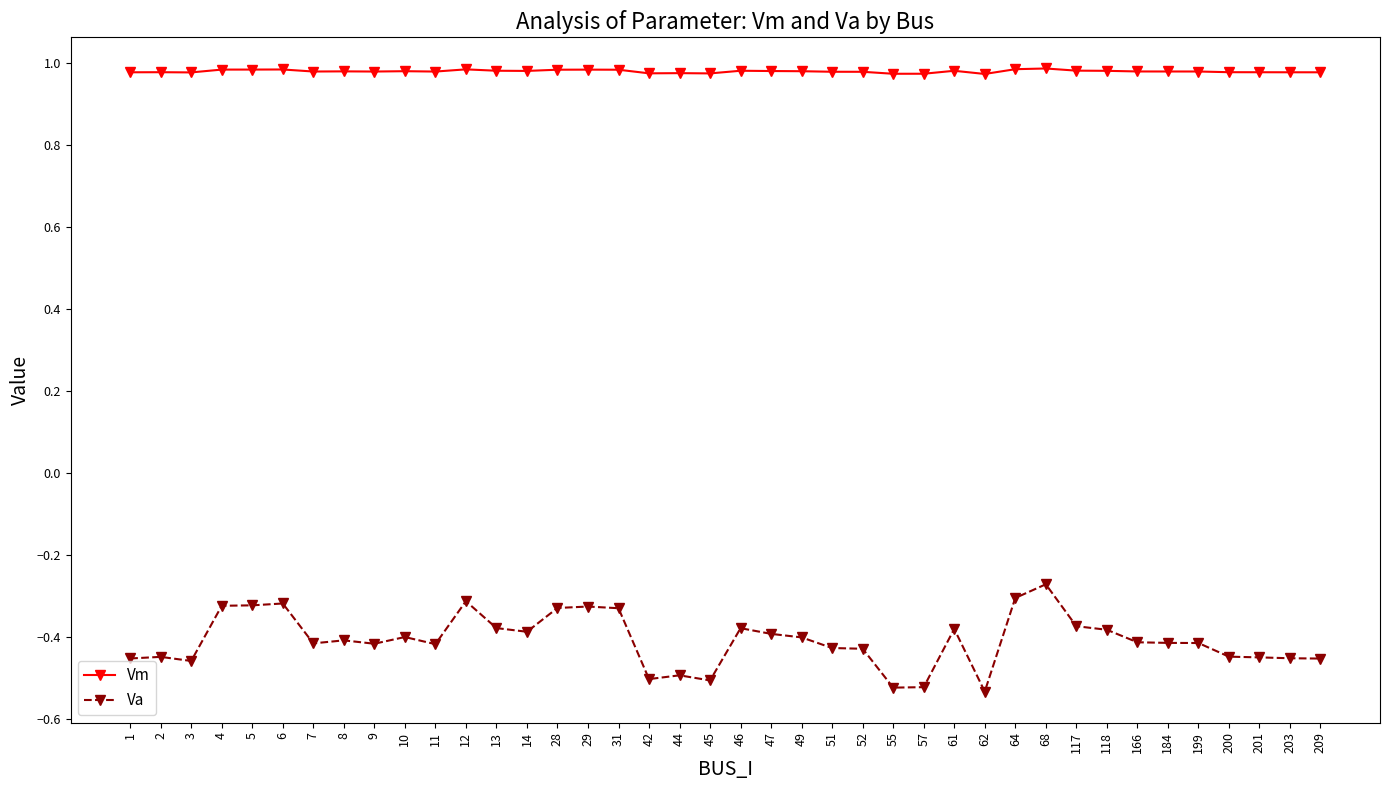

The Va series shows -0.4 at 14. True or false?

True